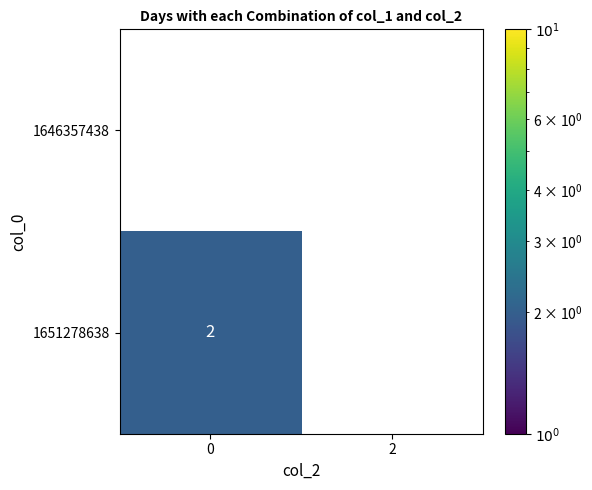

The 1646357438 series shows 0 at 2. True or false?

True